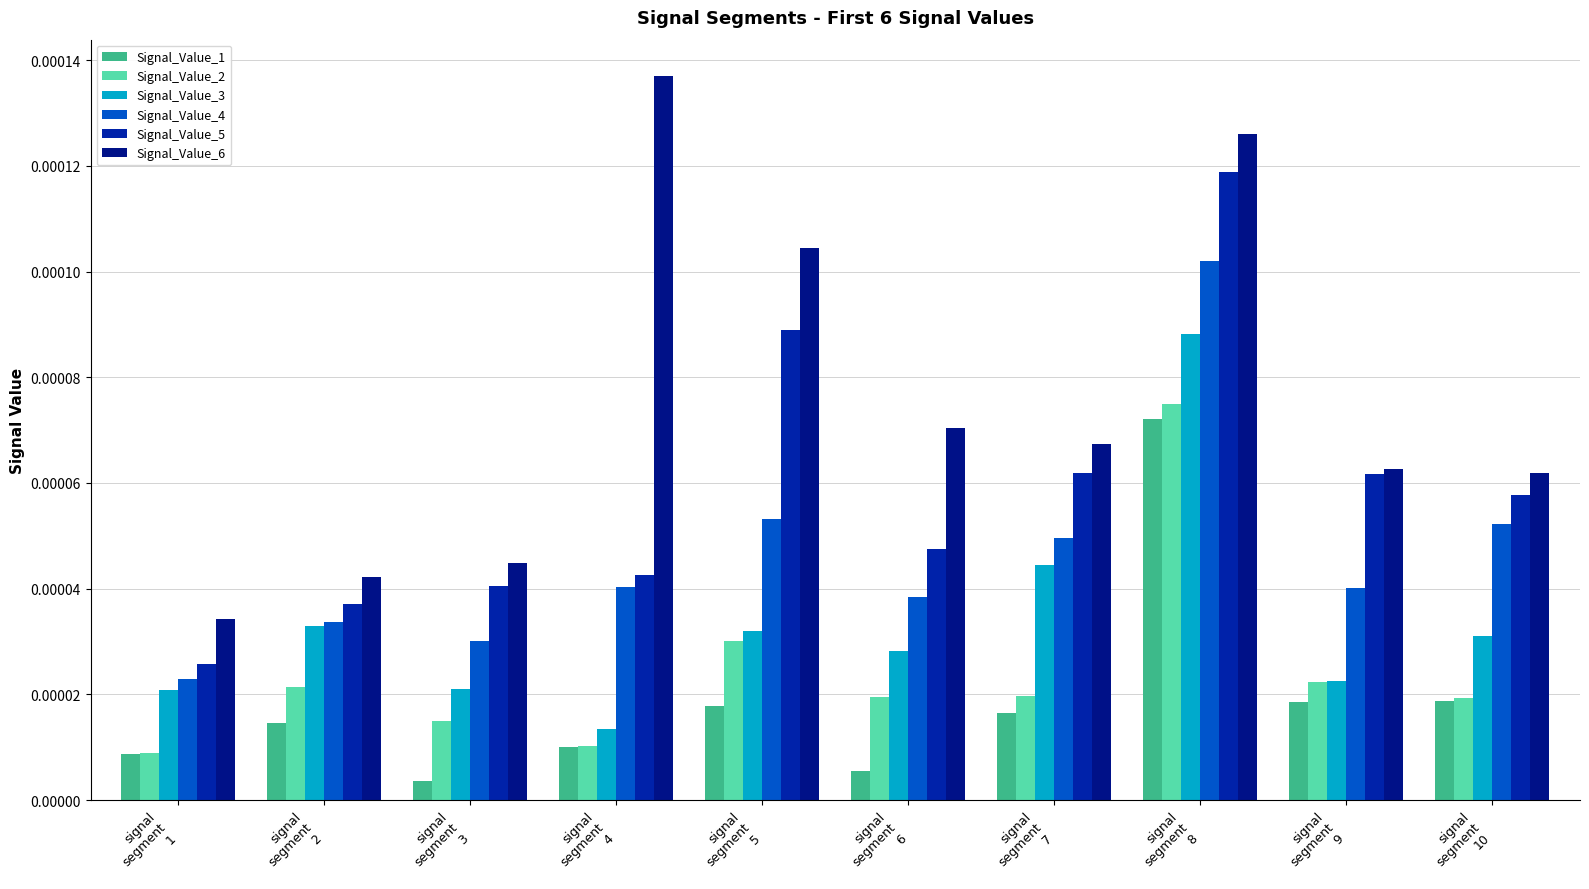

At how many categories does at least one series exceed 0?

10